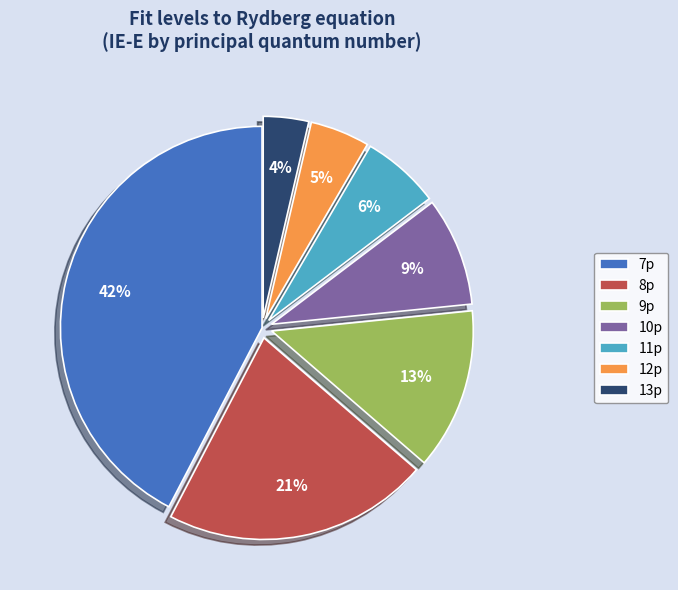

Does 9p account for over 50% of the chart?

No